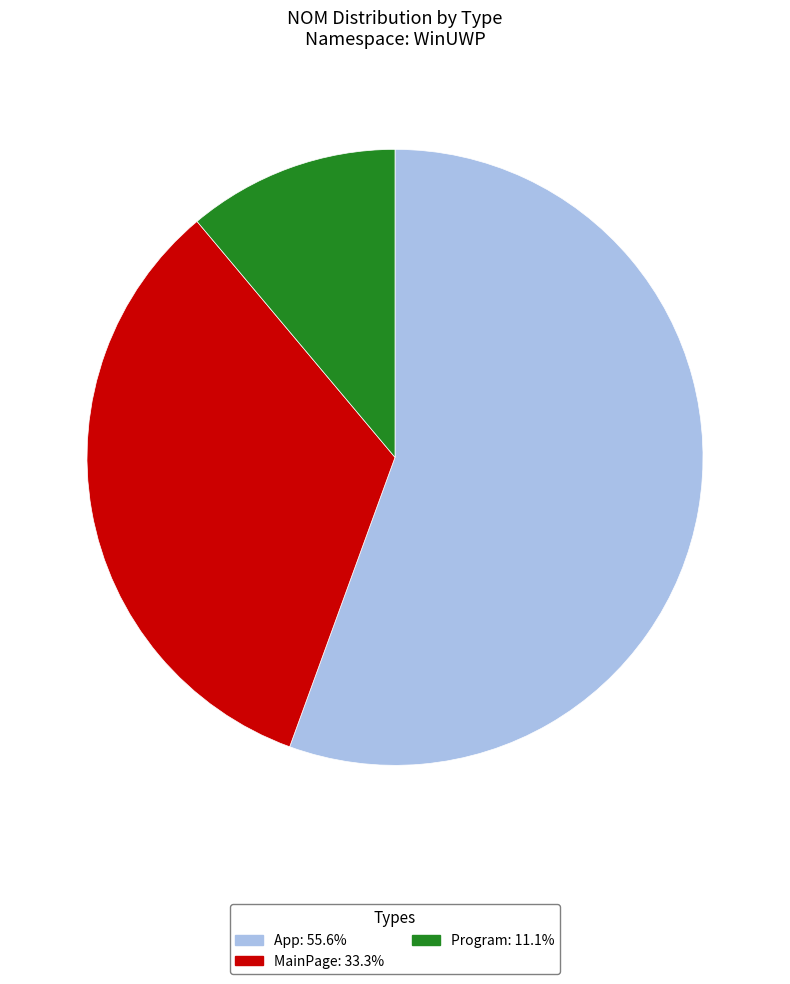

How many slices are in this pie chart?

3